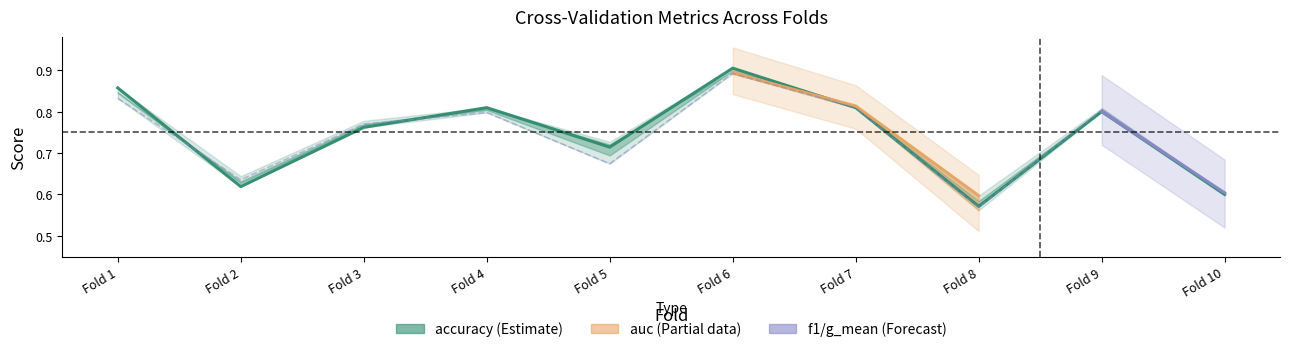

At which category does auc reach its first local valley?

Fold 2